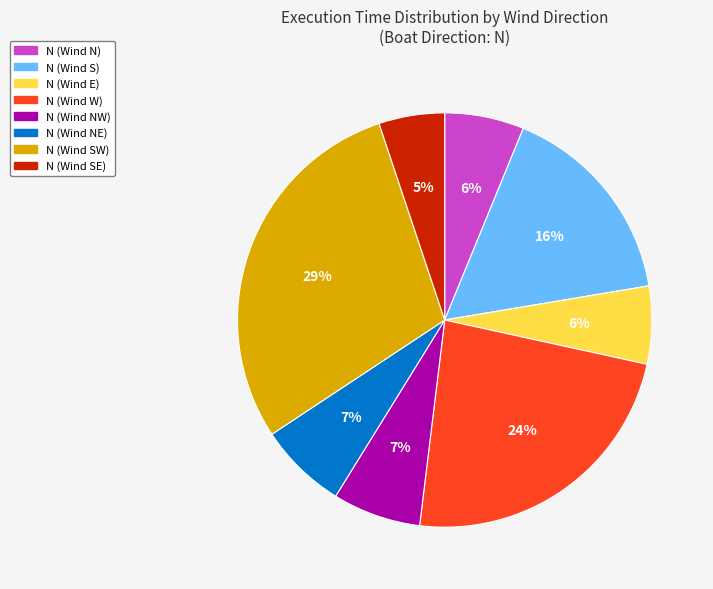

Which slice is the smallest?

N (Wind SE)